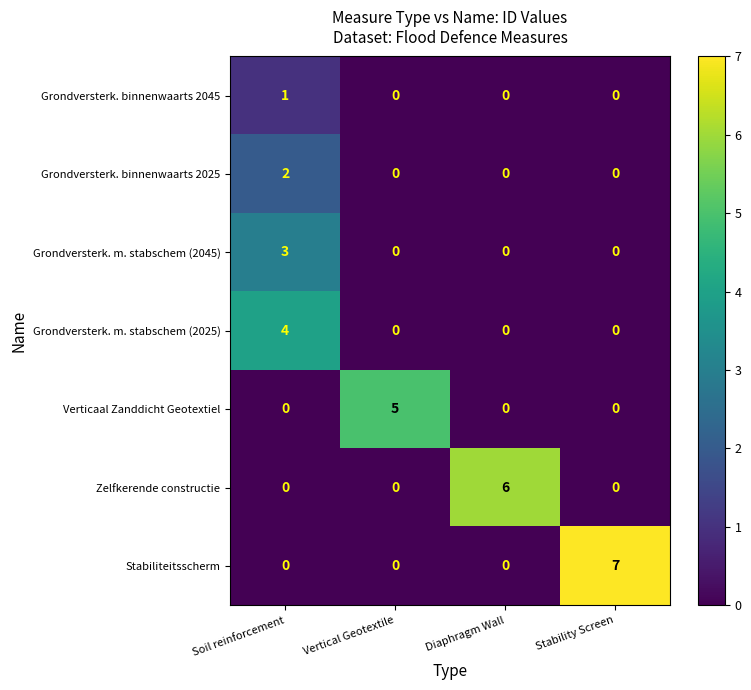

At how many categories does at least one series exceed 1?

4